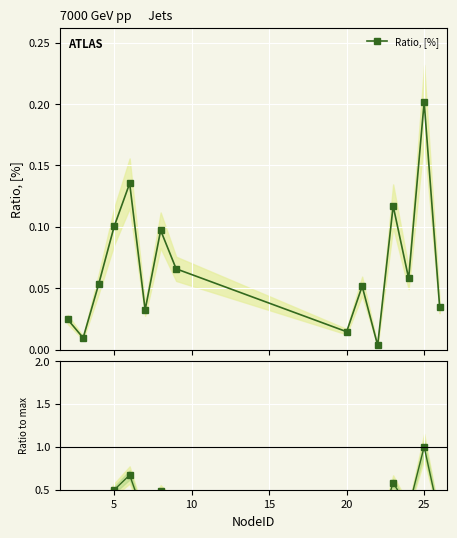

In Ratio, [%], how many points are higher than both neighbors (excluding endpoints)?

5